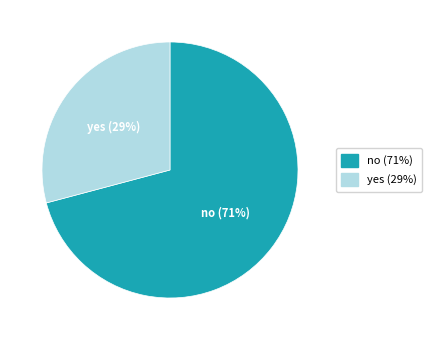

Between no and yes, which is larger?

no